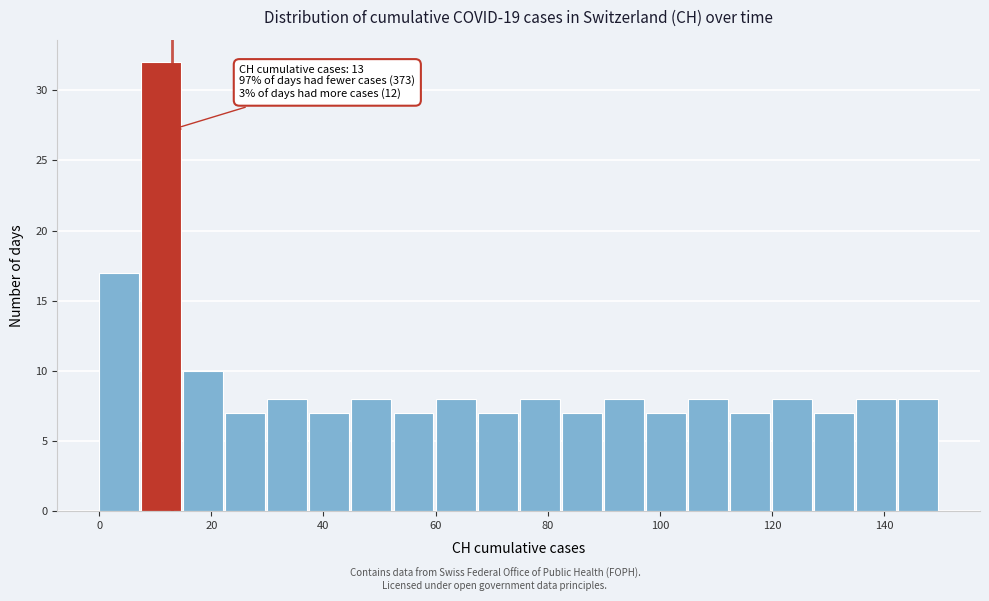

Around what value on the x-axis is the tallest bar? Give the approximate position of its centre, as read against the axis.

12